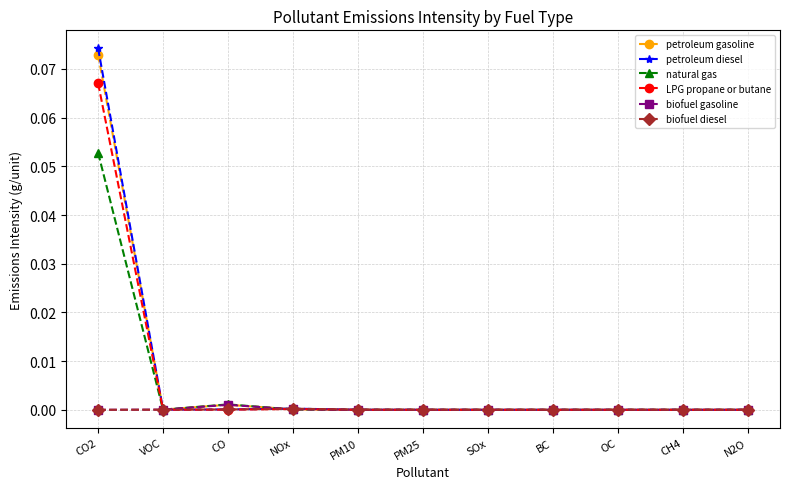

The petroleum gasoline series shows 0.0 at BC. True or false?

True